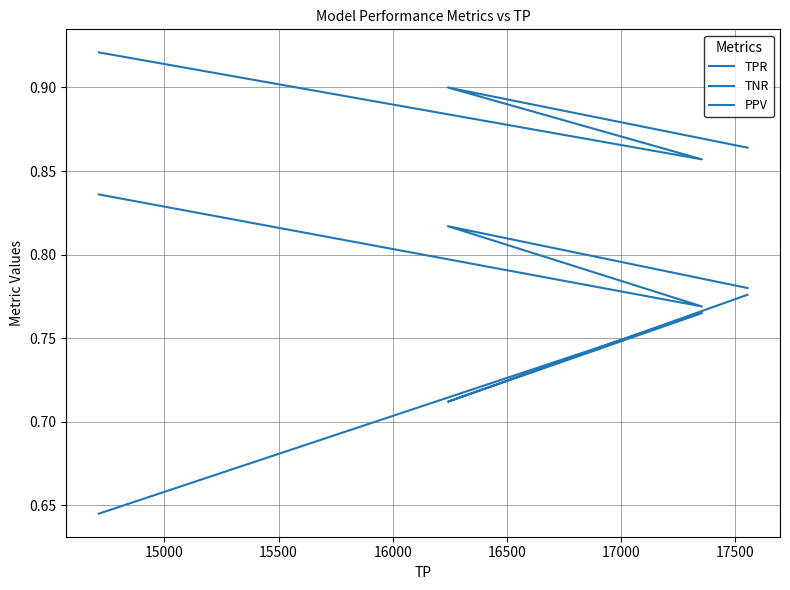

Reading right to left, extract all data points from this chart.

TPR: 0.6	0.8	0.7	0.8
TNR: 0.9	0.9	0.9	0.9
PPV: 0.8	0.8	0.8	0.8